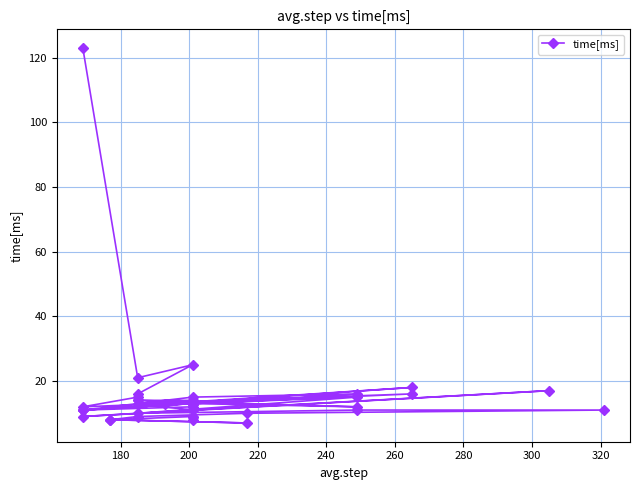

True or false: the data has more than 1 interior local peaks.

True